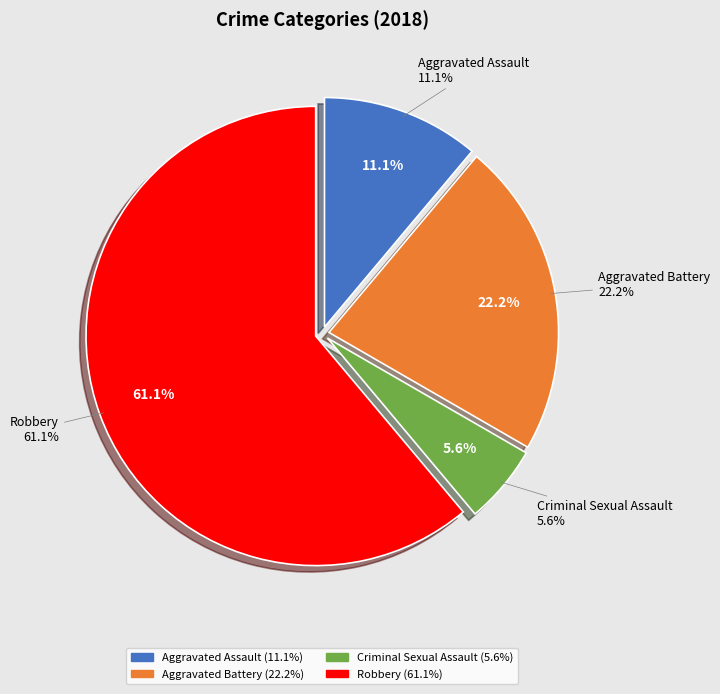

The Aggravated Assault slice represents 19% of the pie. True or false?

False